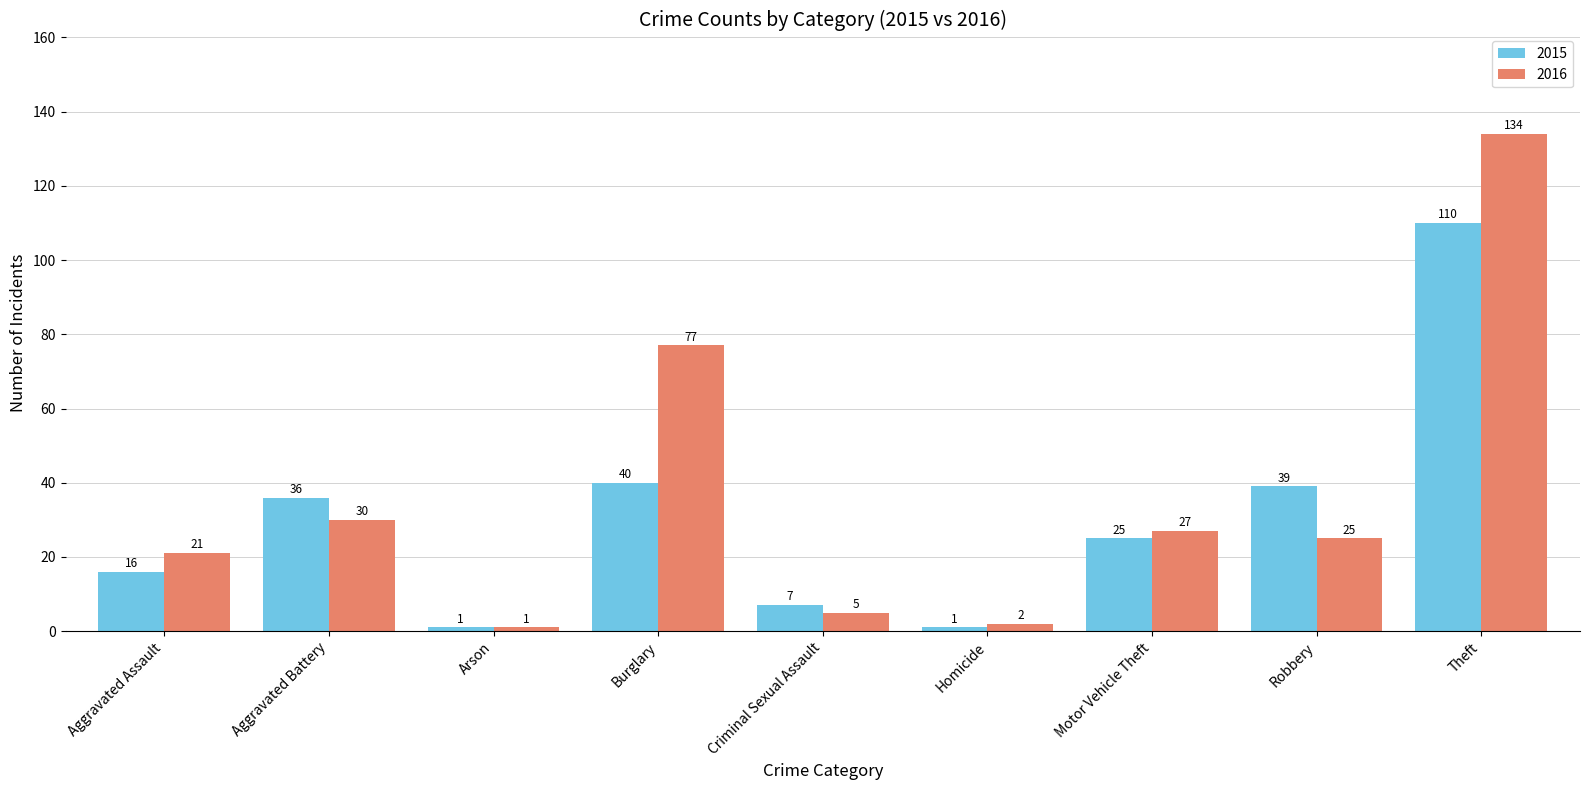

Count the number of data series in this chart.

2